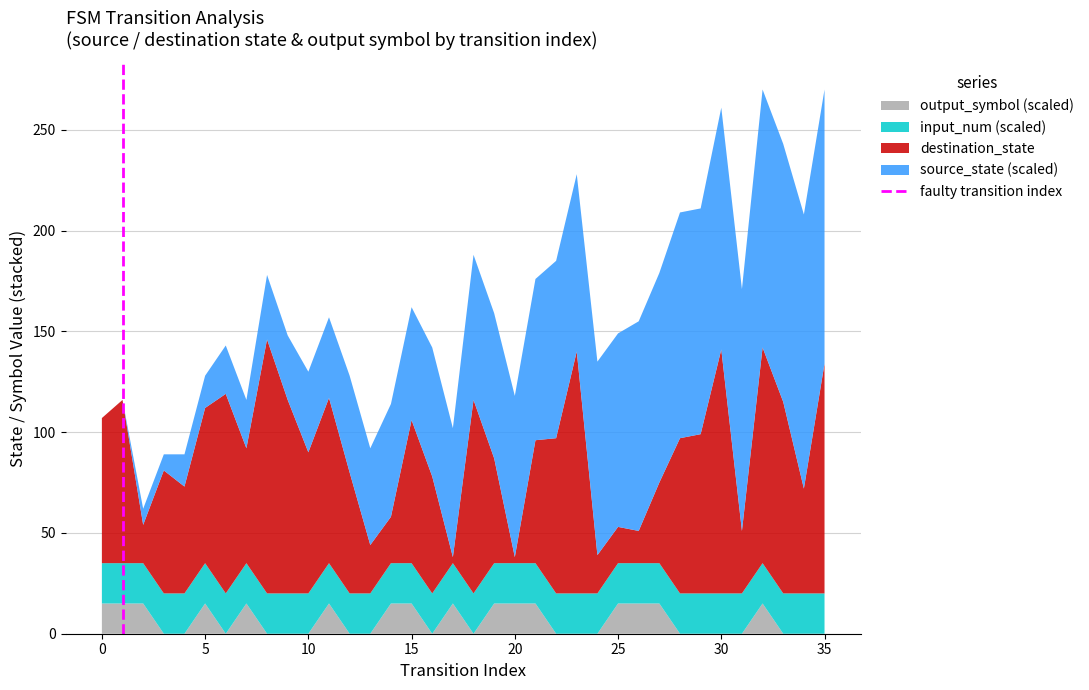

Does the chart have visible grid lines?

Yes